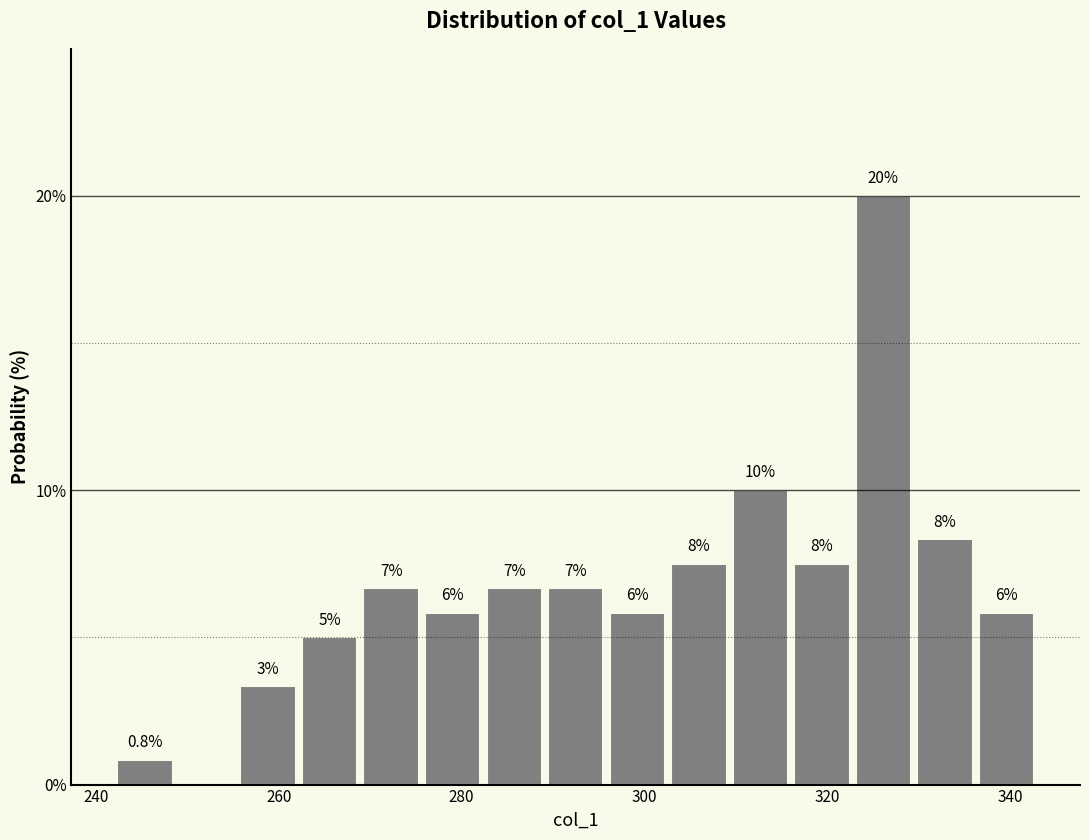

Around what value on the x-axis is the tallest bar? Give the approximate position of its centre, as read against the axis.

326